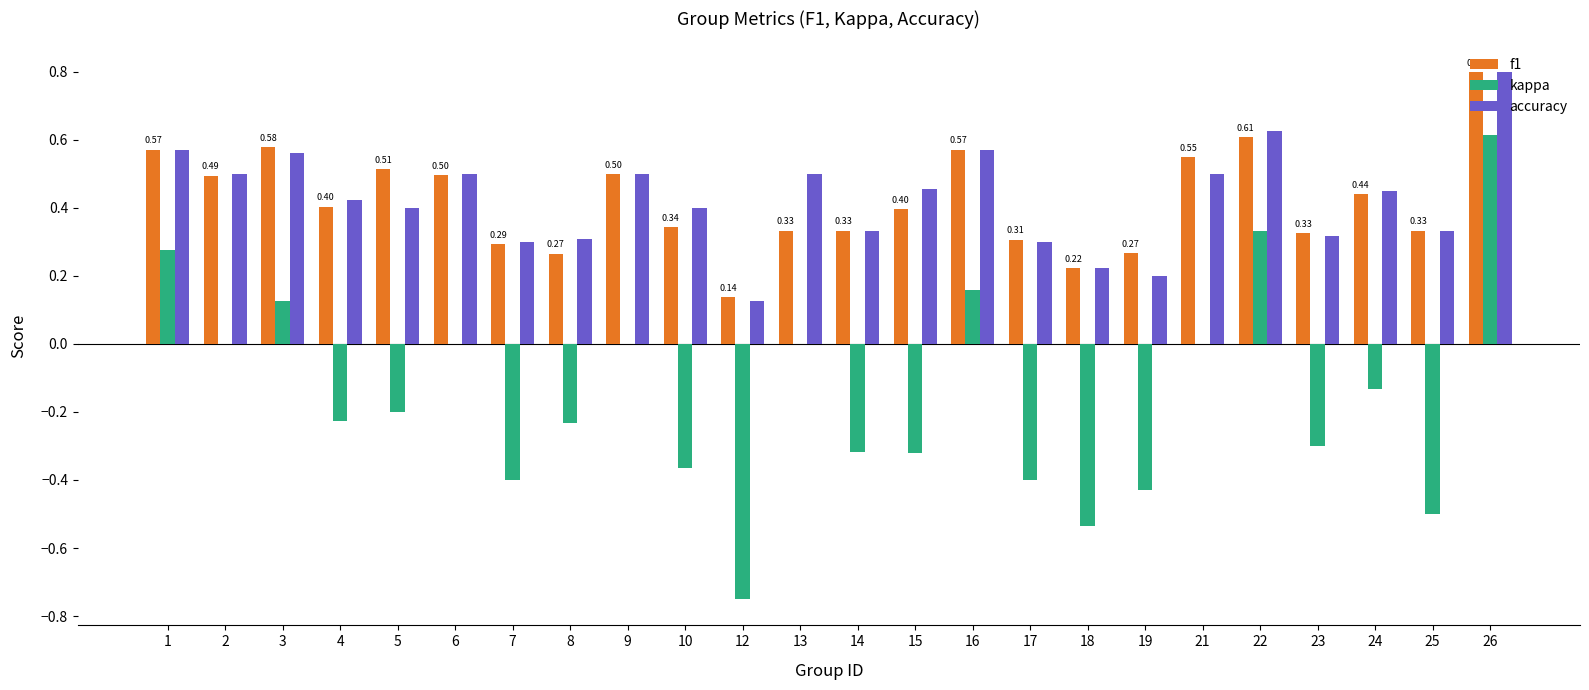

Between 12 and 18, which series saw the biggest shift?

kappa